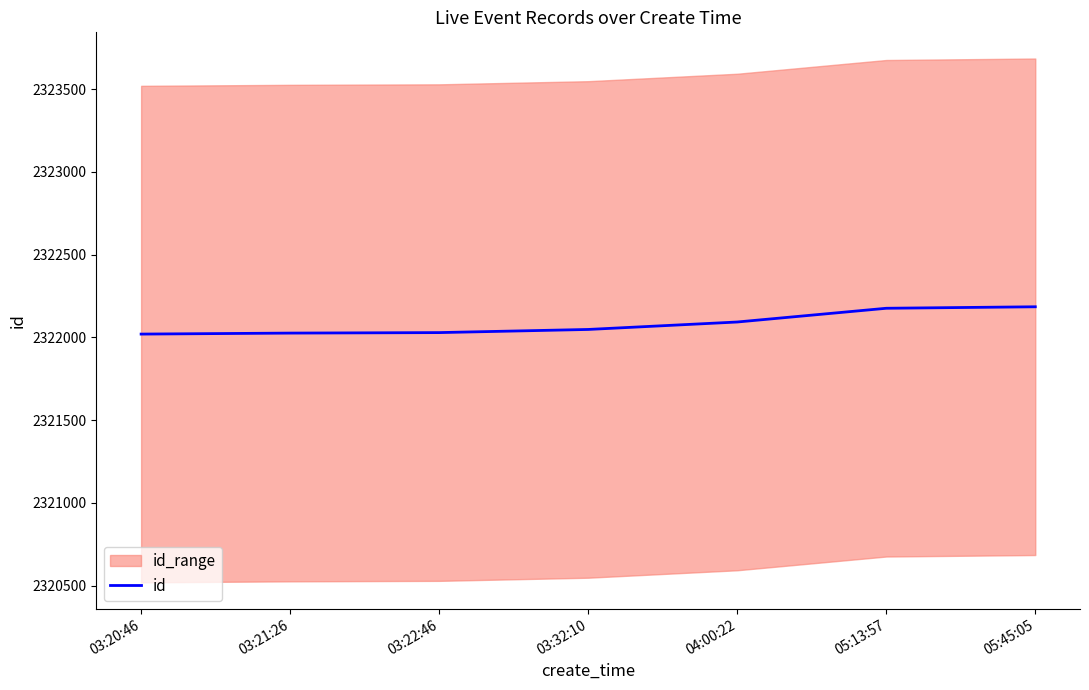

List the labels in order of value, largest first.

05:45:05, 05:13:57, 04:00:22, 03:32:10, 03:22:46, 03:21:26, 03:20:46